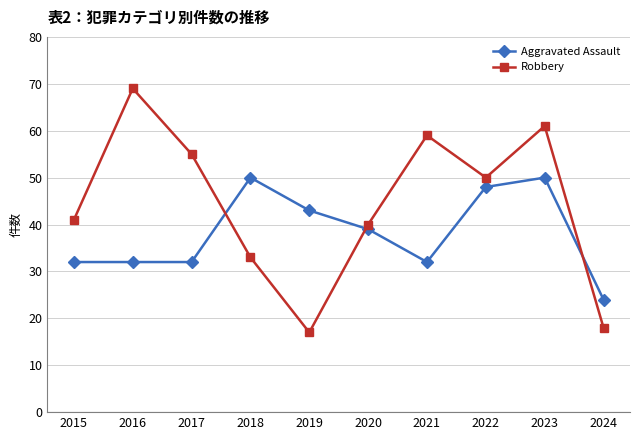

What is the value of the Robbery point at the 7th from the left?

59